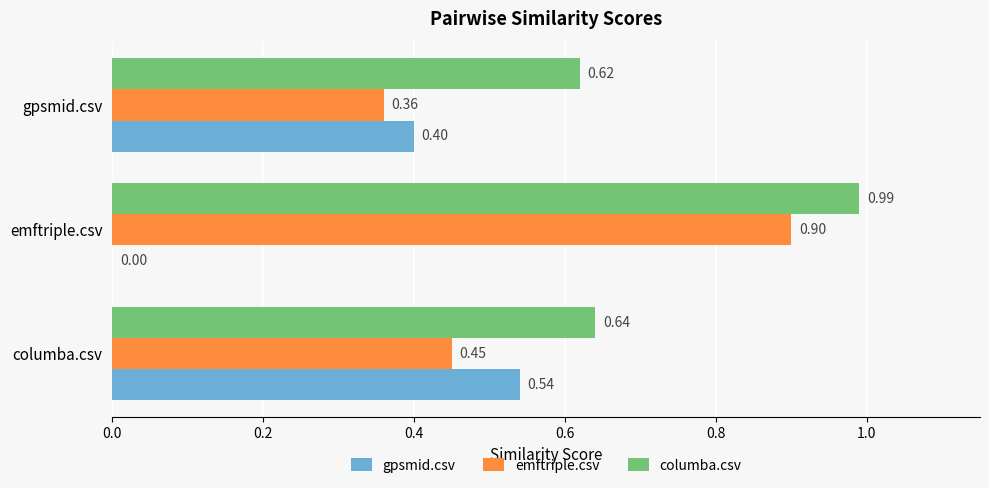

Is the value of columba.csv at columba.csv greater than the value of emftriple.csv at columba.csv?

Yes